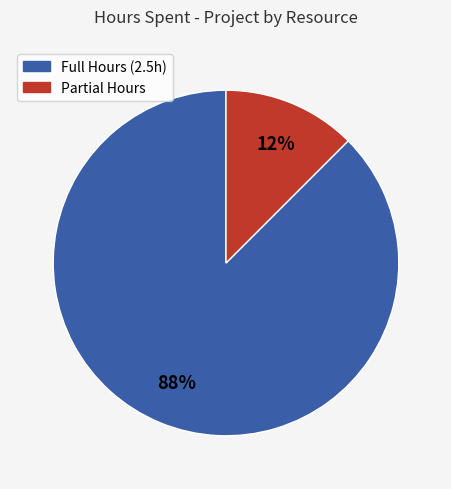

To the nearest percent, what is the average slice percentage?

50%